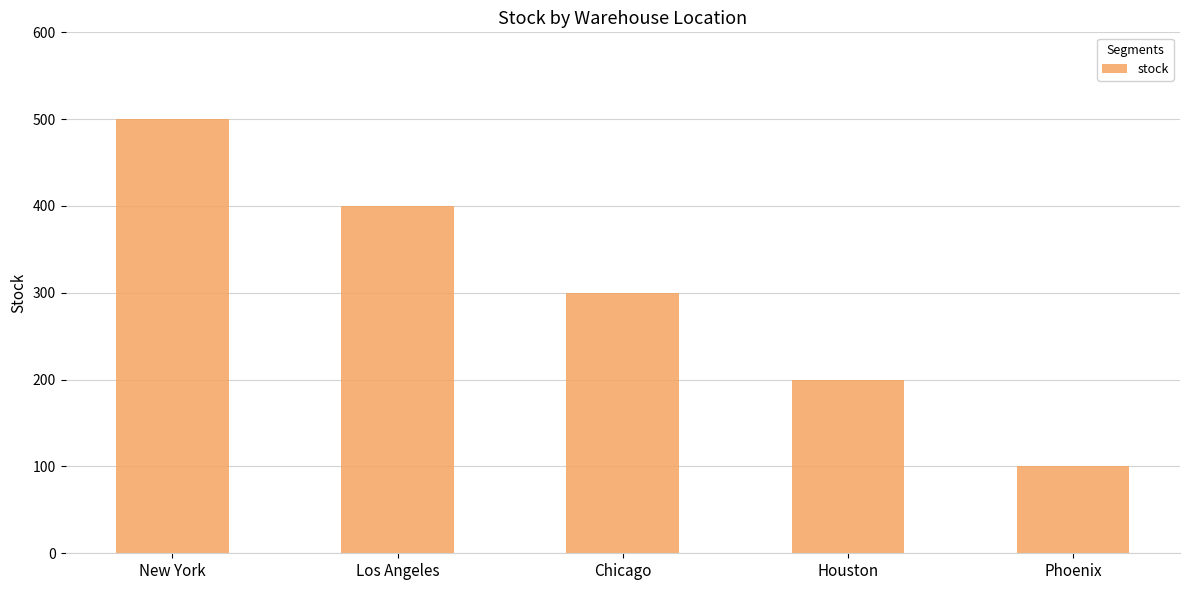

At which label does the data first exceed 300?

New York